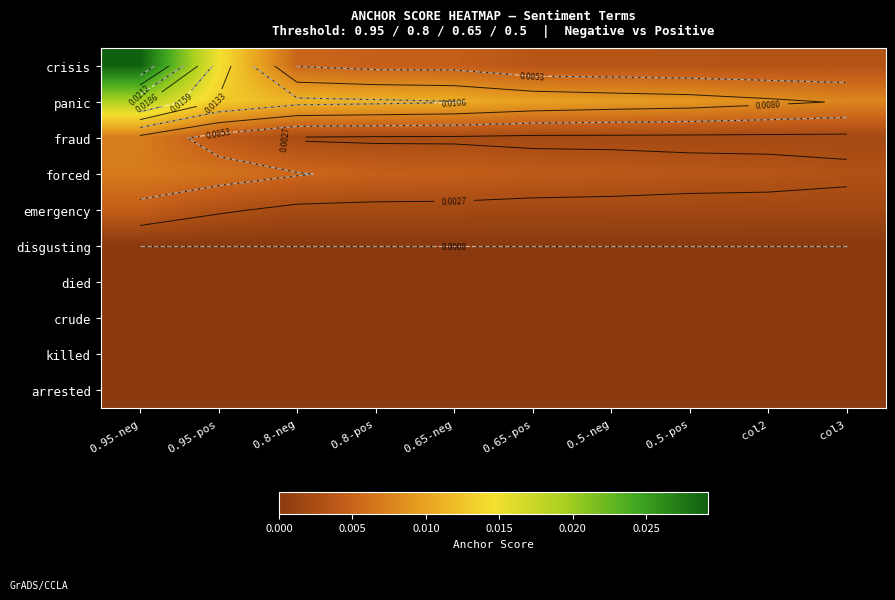

Rank the series by their maximum value, from highest to lowest.

crisis, panic, fraud, forced, emergency, disgusting, died, crude, killed, arrested